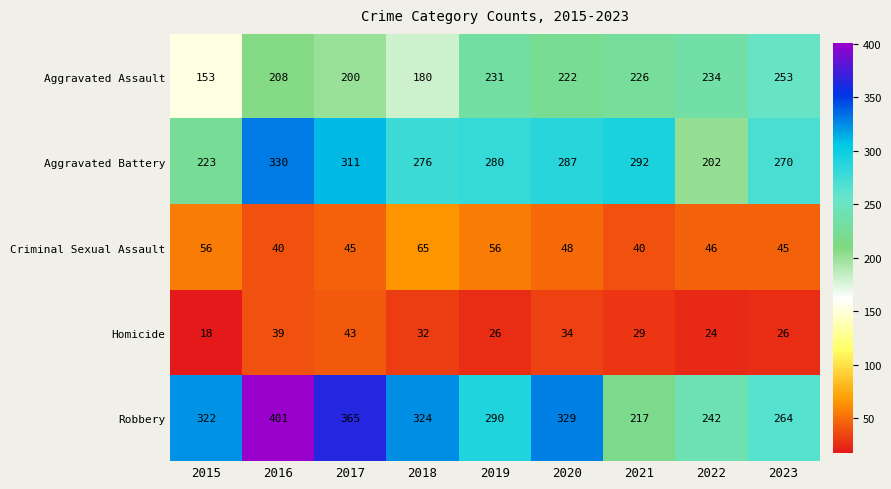

List the labels in order of Aggravated Battery value, smallest first.

2022, 2015, 2023, 2018, 2019, 2020, 2021, 2017, 2016